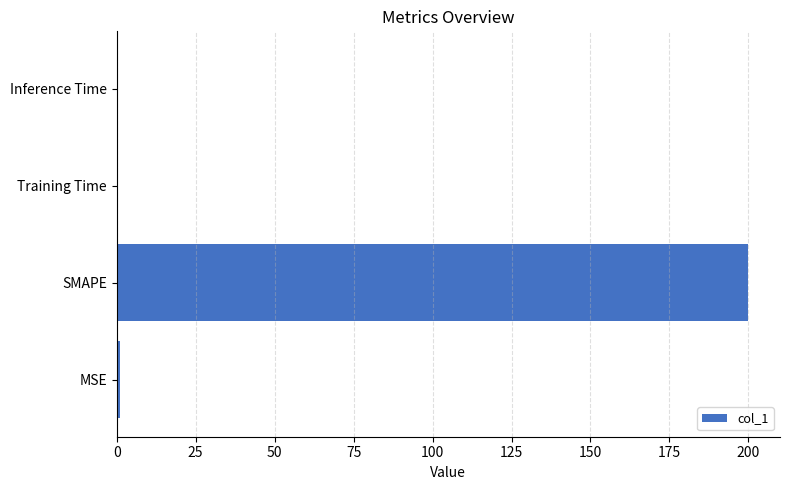

Which has a higher value, SMAPE or Inference Time?

SMAPE